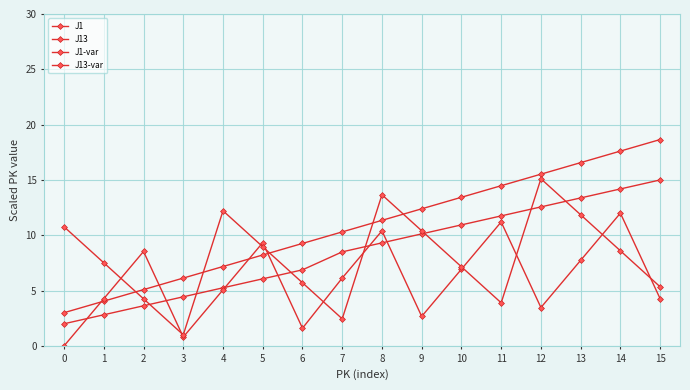

What is the difference between the J13-var values at 15 and 2?

1.1